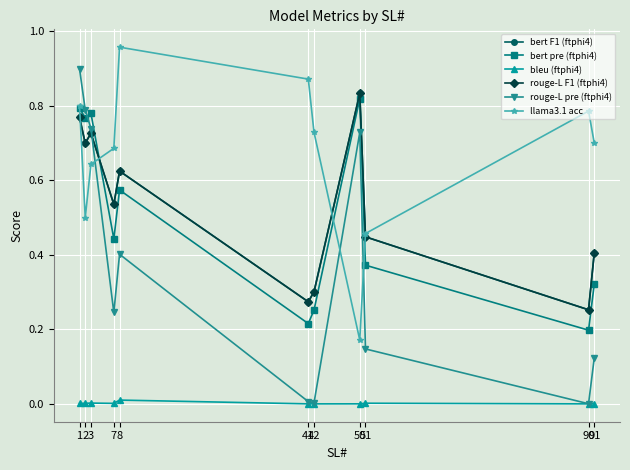

Does the chart have visible grid lines?

Yes